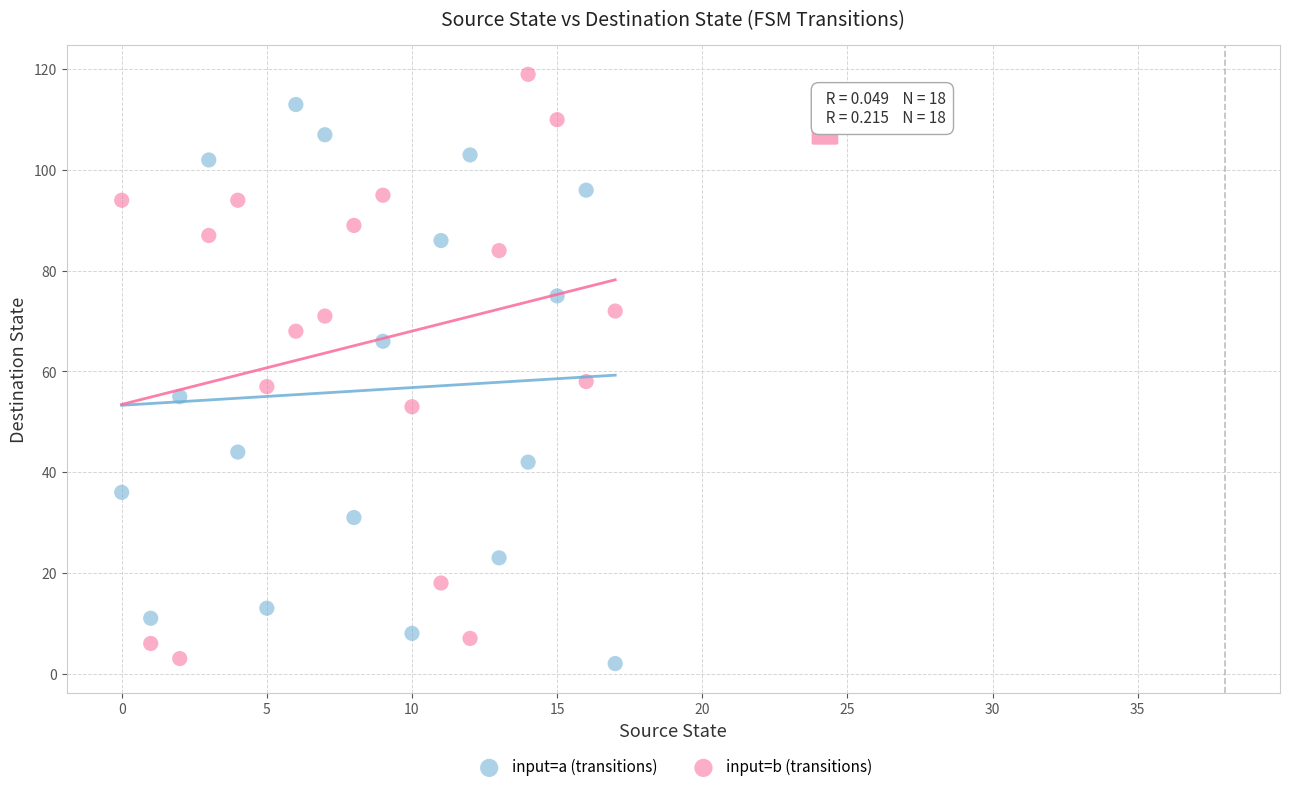

Across all data points, what is the range of Y values (max minus min)?

117